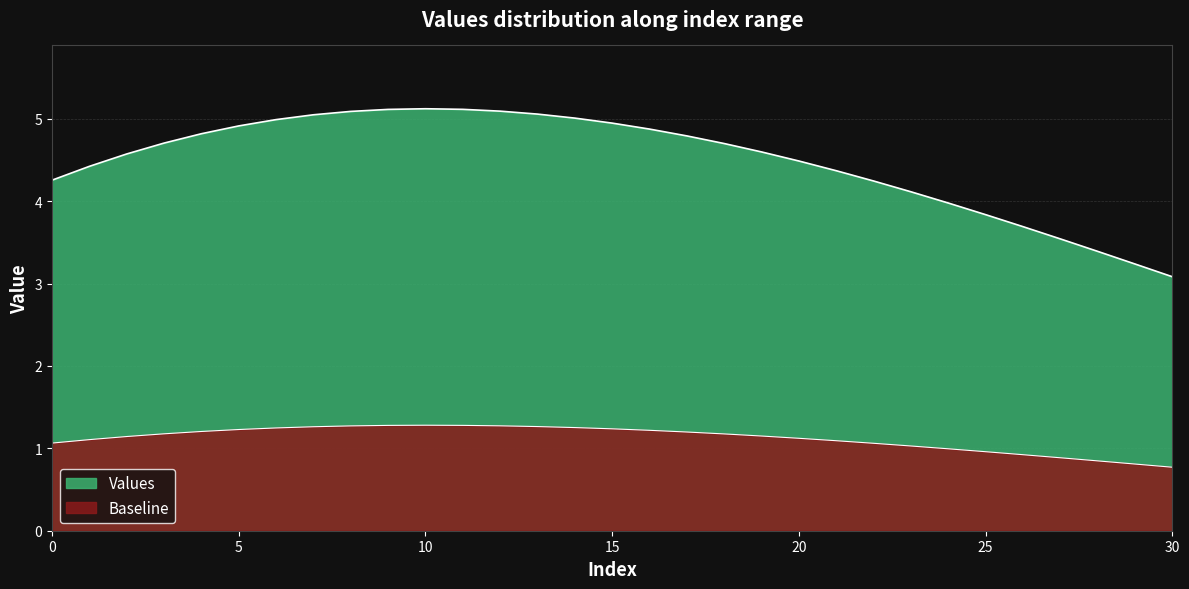

True or false: the data has more than 0 interior local peaks.

True